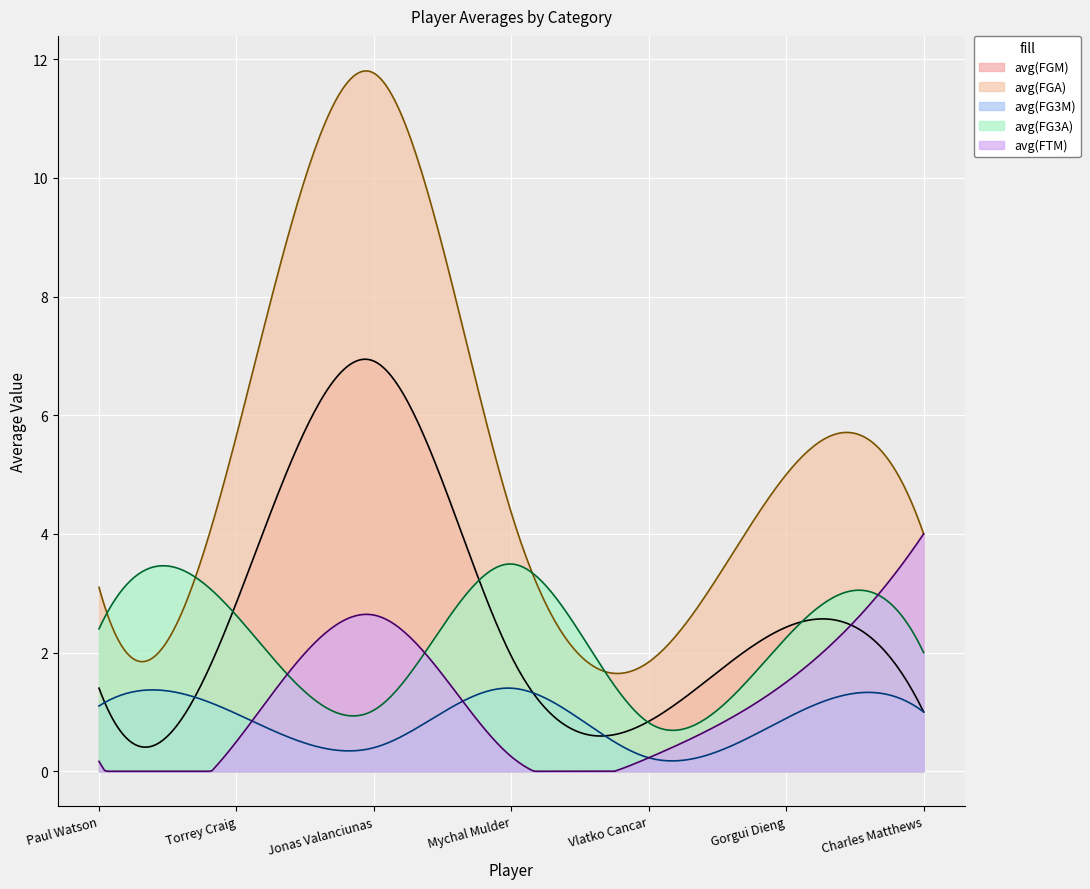

Reading left to right, list all the values displayed in this chart.

avg(FGM): 1.4	2.8	6.9	1.9	0.8	2.4	1.0
avg(FGA): 3.1	5.7	11.8	4.4	1.8	5.0	4.0
avg(FG3M): 1.1	1.0	0.4	1.4	0.2	0.9	1.0
avg(FG3A): 2.4	2.6	1.0	3.5	0.8	2.2	2.0
avg(FTM): 0.2	0.5	2.6	0.2	0.2	1.5	4.0